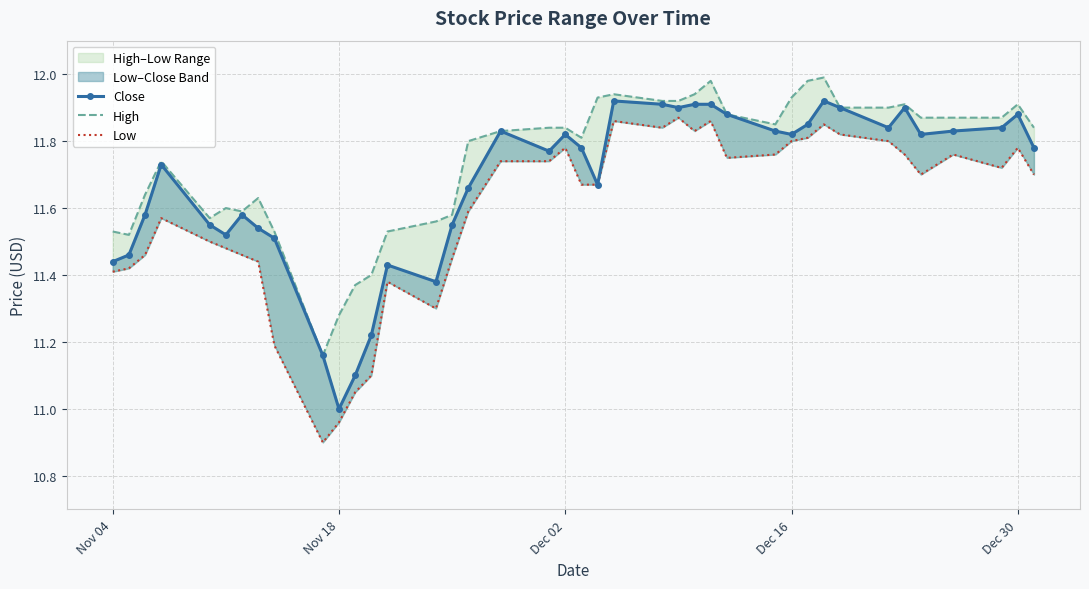

List the series in order of their overall mean, lowest first.

Low, Close, High